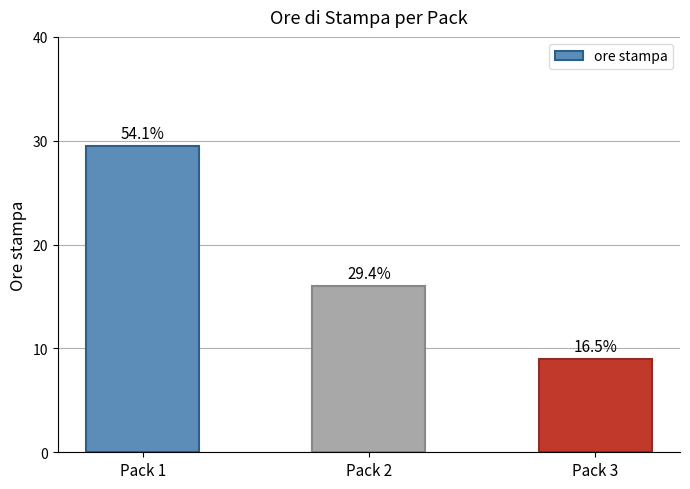

Is it true that the value at Pack 2 is 8.1?

False